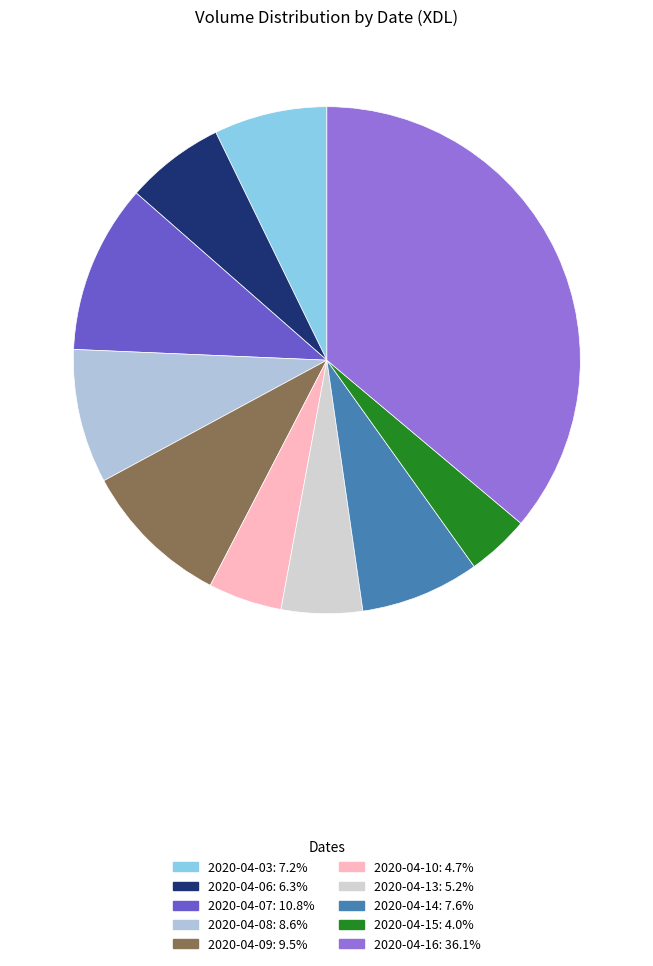

To the nearest percent, what is the average slice percentage?

10%